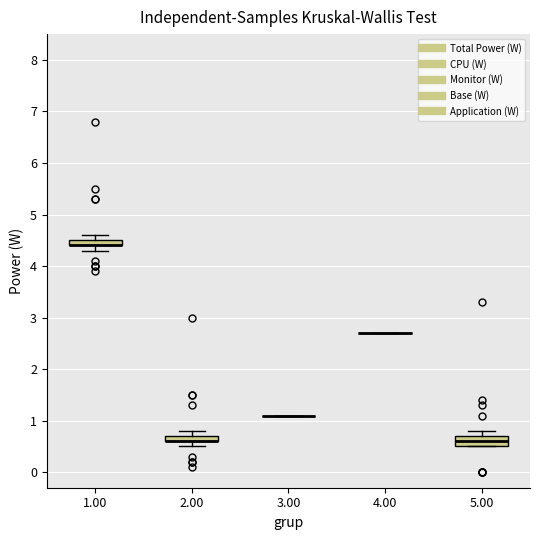

Where does the lower whisker of the box at x = 1.00 end on the y-axis? The values are not printed on the chart, so give them approximately, as read against the axis.

4.3